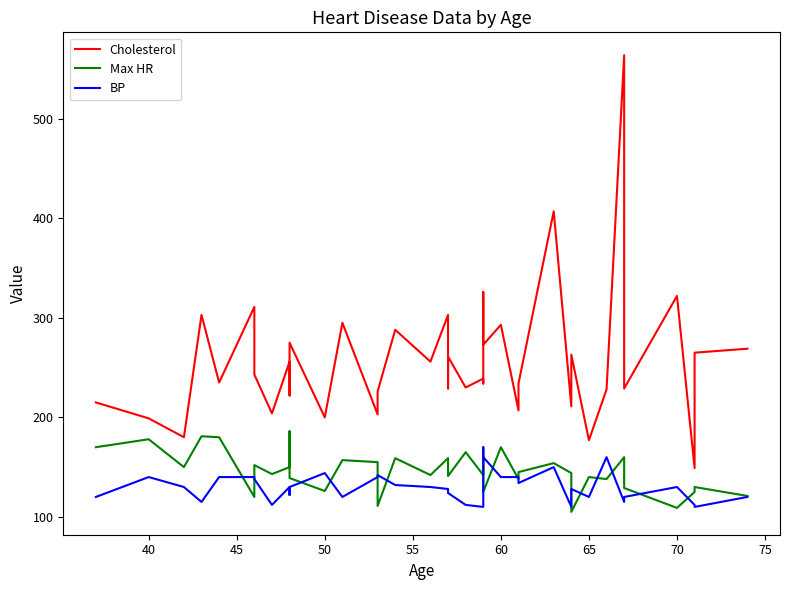

What are all the series names shown in the legend?

Cholesterol, Max HR, BP